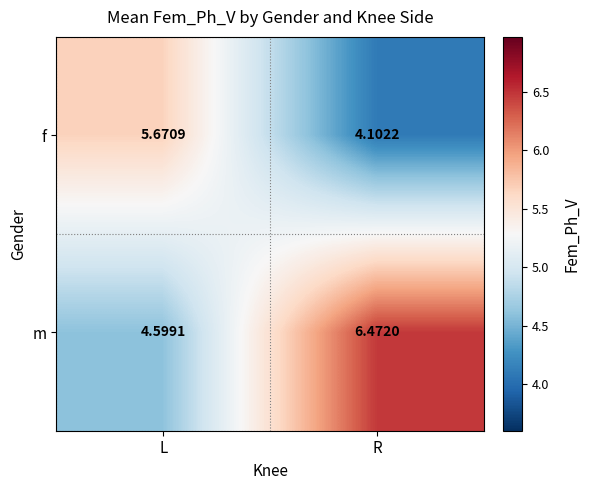

Which series has the largest total across all categories?

m